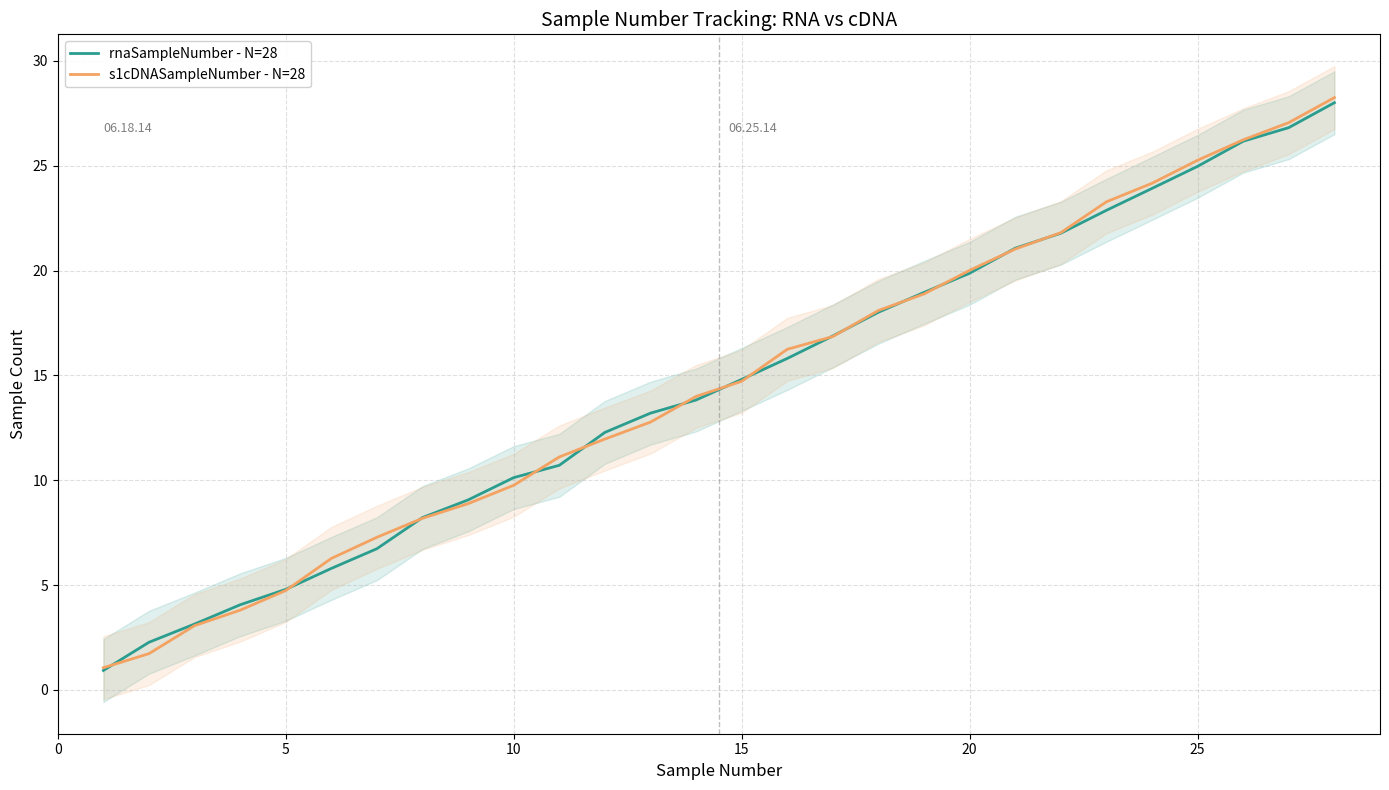

What is the average value of the s1cDNASampleNumber - N=28 series?

14.5